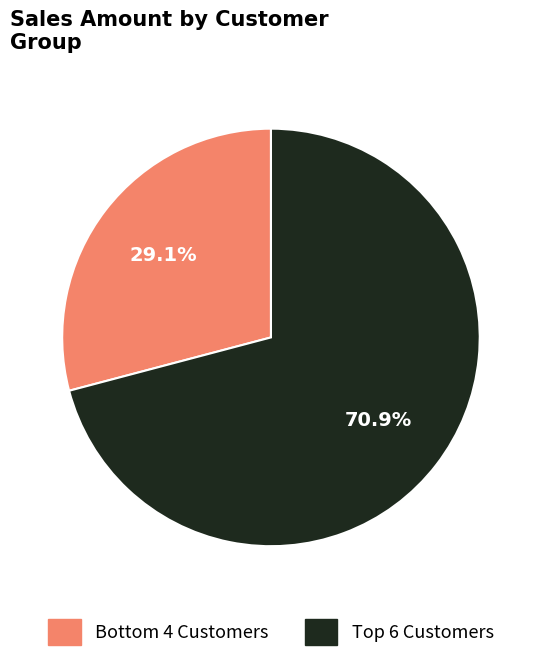

Is there a majority slice in this chart?

Yes